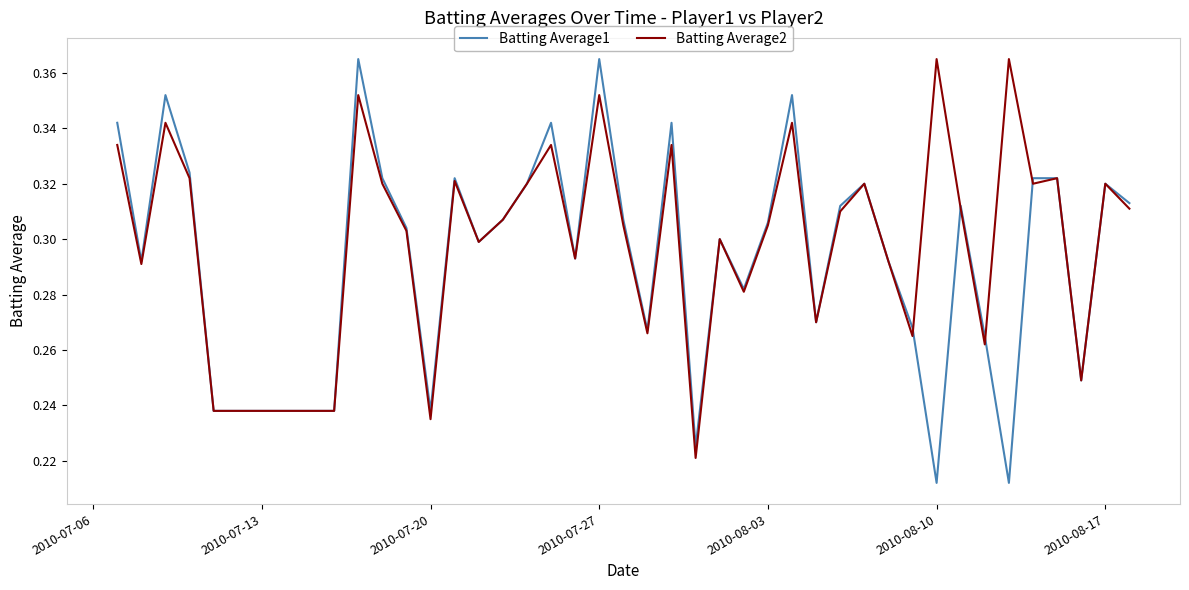

Which series has the largest range (max minus min)?

Batting Average1